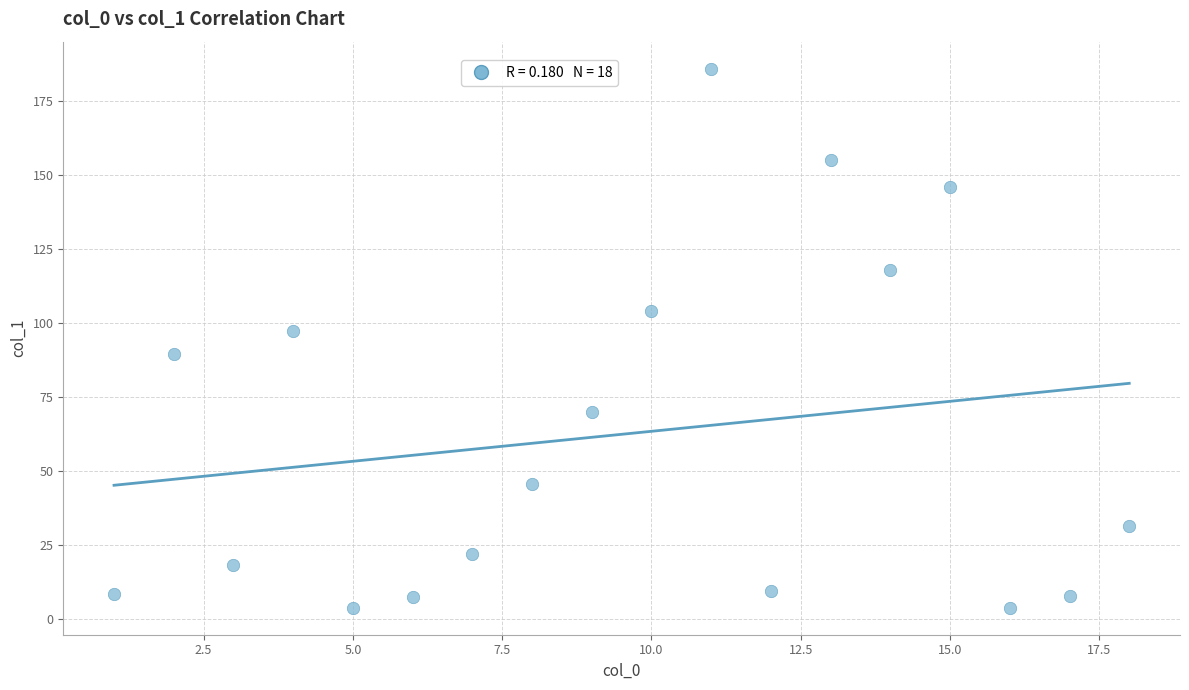

What is the range of Y values (max minus min)?

182.2